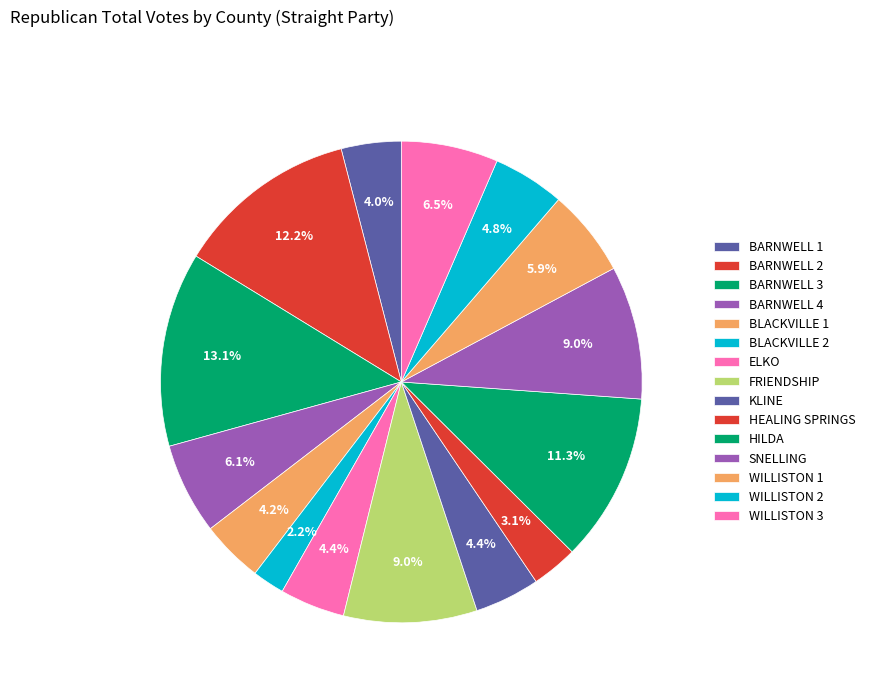

Count the number of slices in the pie.

15